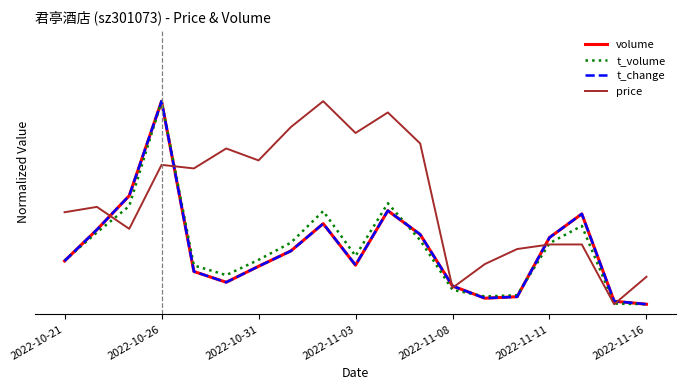

Does the chart display data point markers on the line(s)?

No